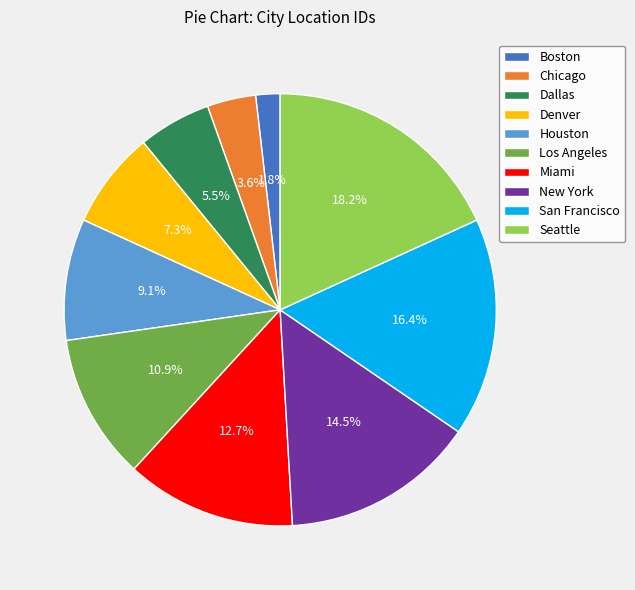

Rank the categories by value from highest to lowest.

Seattle, San Francisco, New York, Miami, Los Angeles, Houston, Denver, Dallas, Chicago, Boston